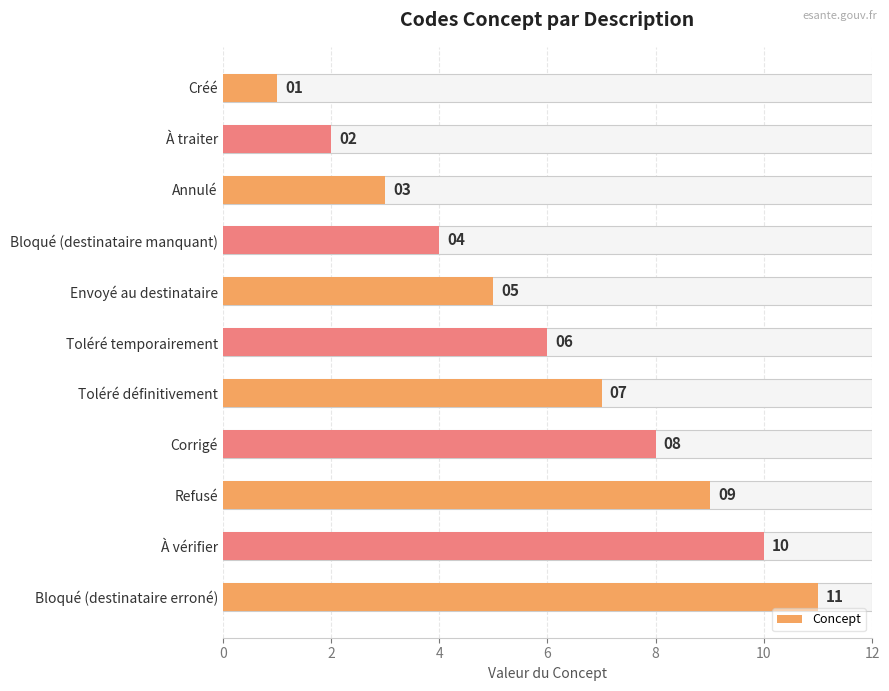

The chart shows a value of 3 at Annulé. True or false?

True